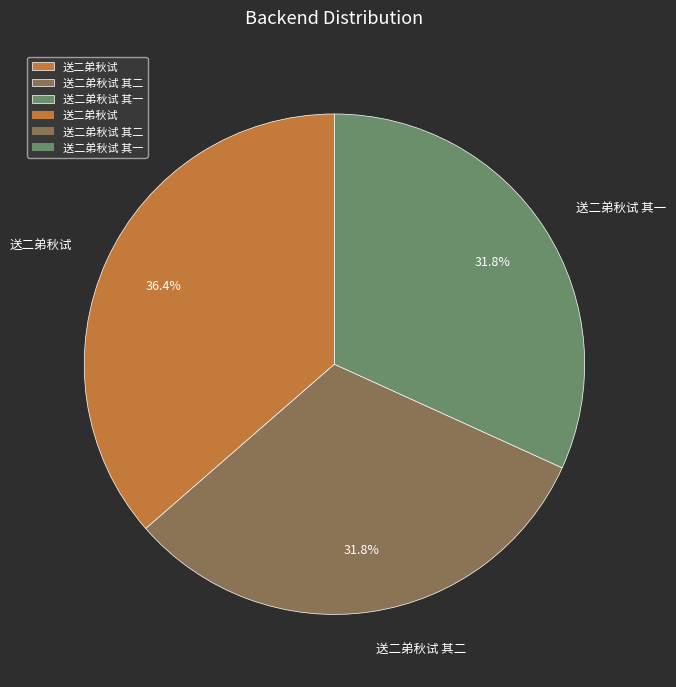

To the nearest percent, what is the combined percentage of 送二弟秋试 其二 and 送二弟秋试?

68%